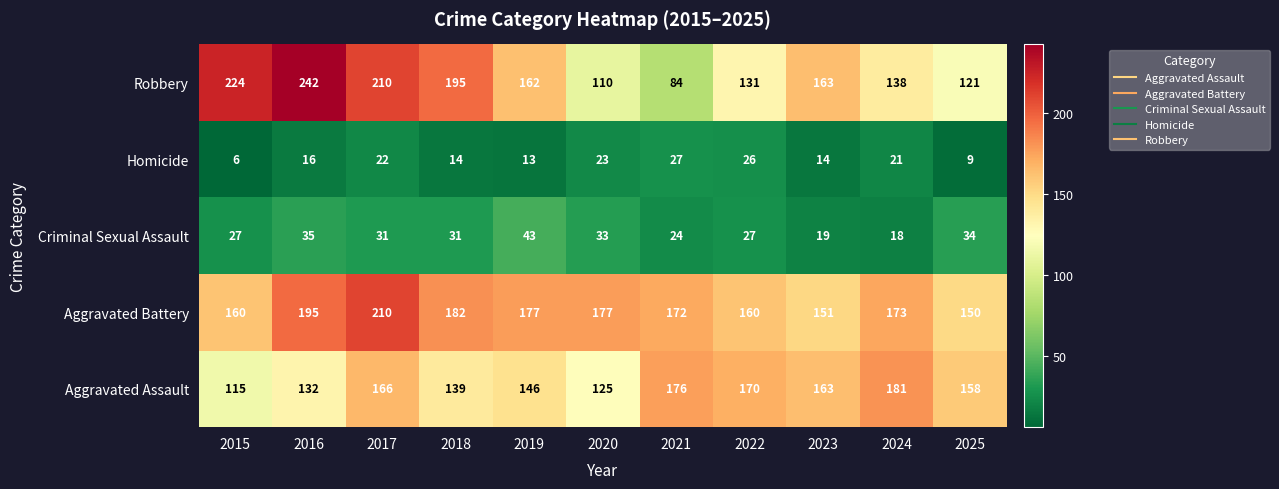

Is it true that Criminal Sexual Assault equals 4 at 2023?

False